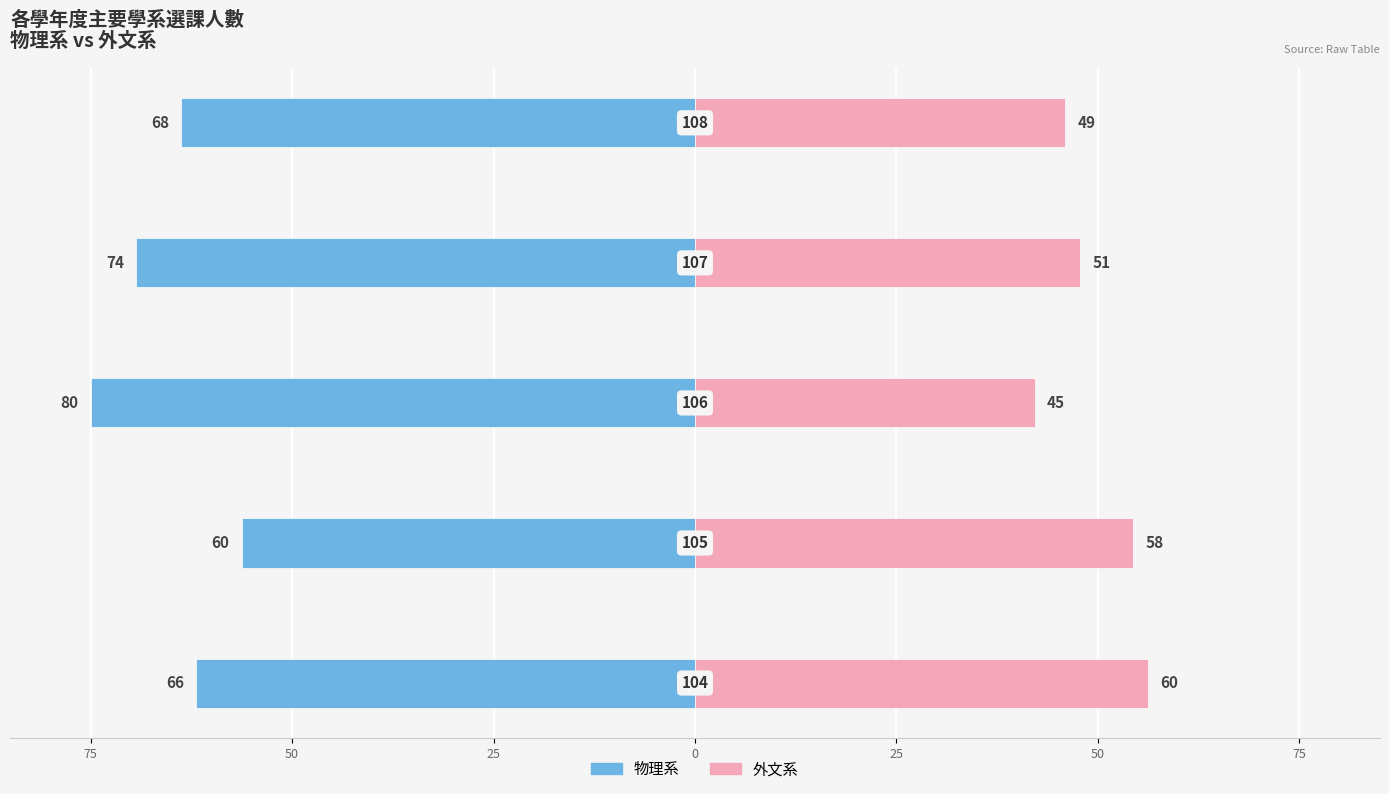

What is the difference between the maximum and minimum values in the 物理系 series?

18.8